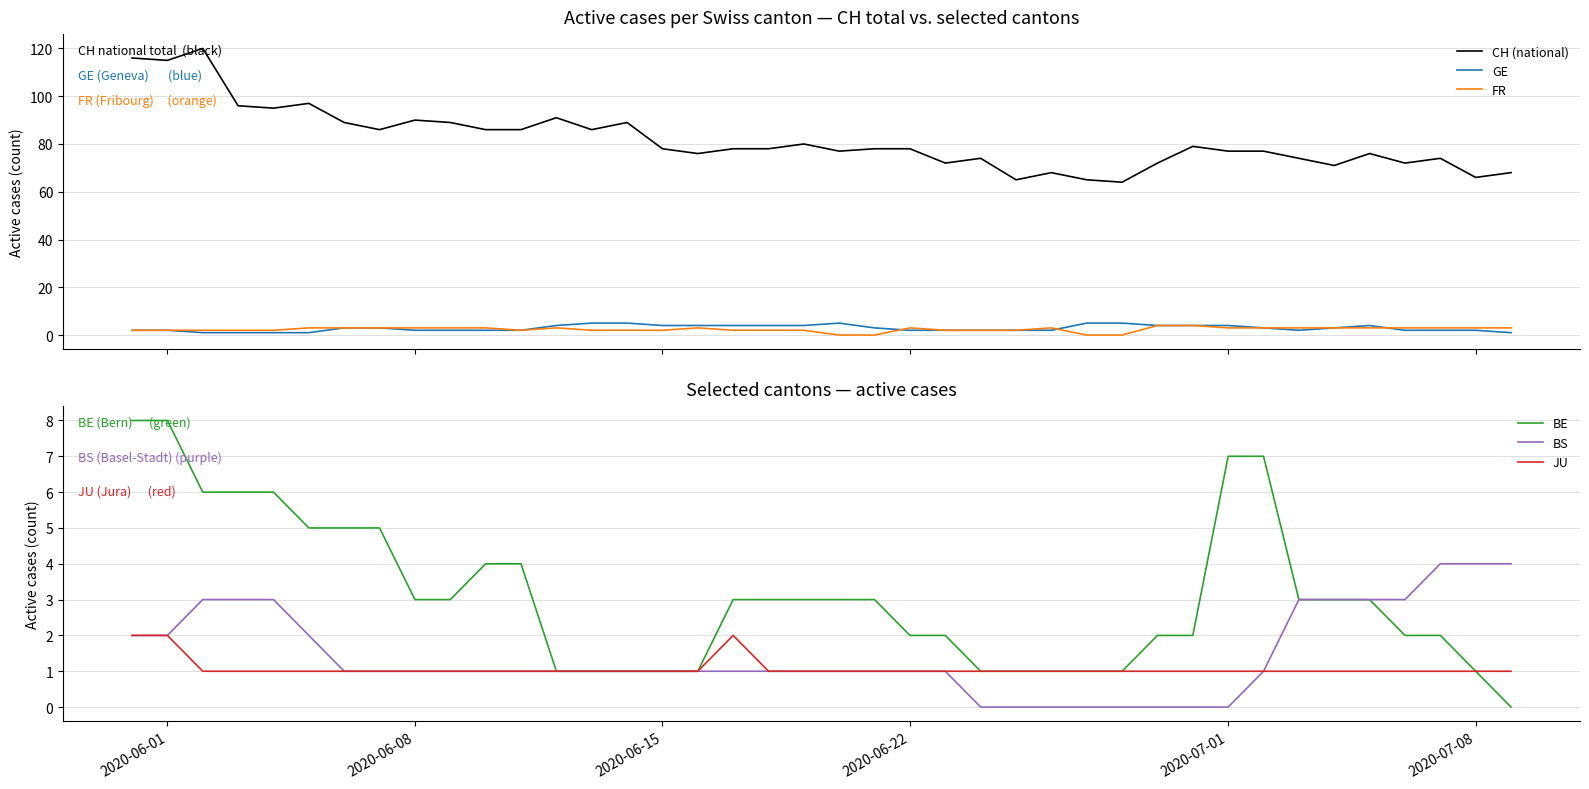

True or false: FR and CH (national) cross at least once.

False